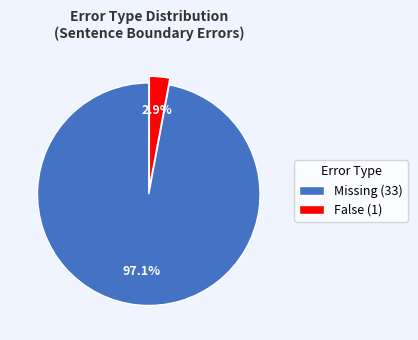

Between False (1) and Missing (33), which is larger?

Missing (33)